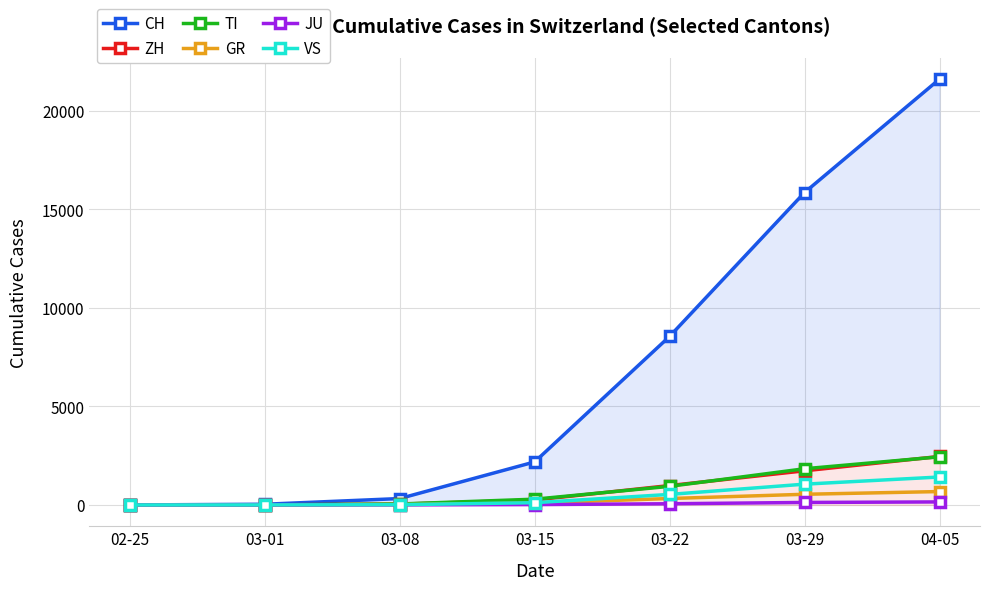

How many lines are shown in the chart?

6